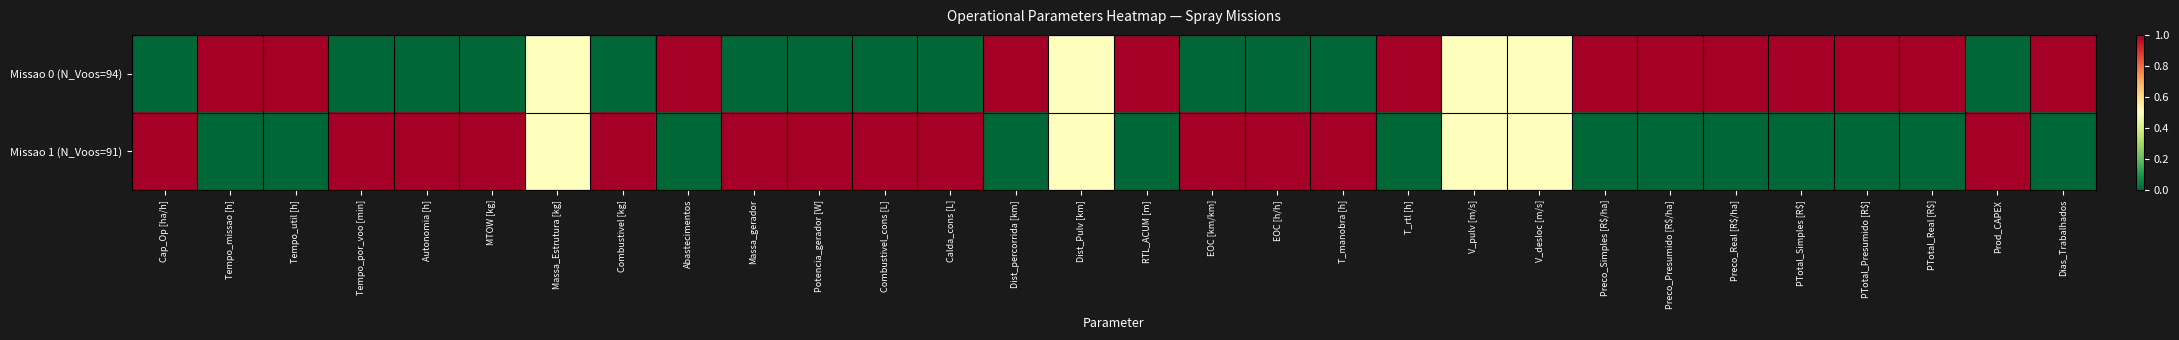

Which series has the largest range (max minus min)?

Missao 0 (N_Voos=94)